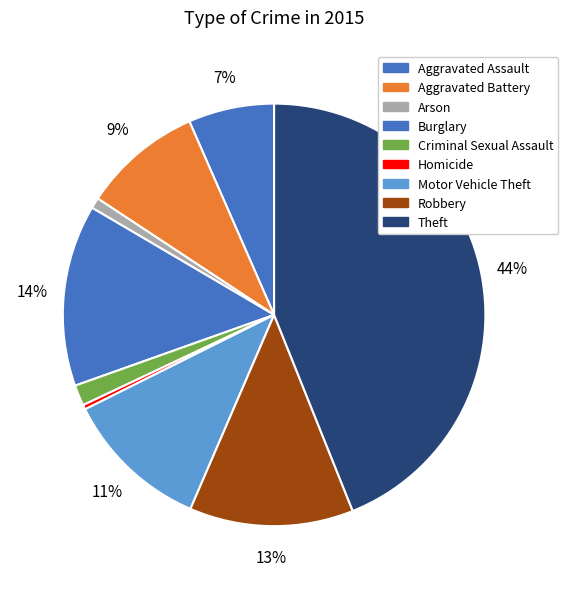

Count the number of slices in the pie.

9